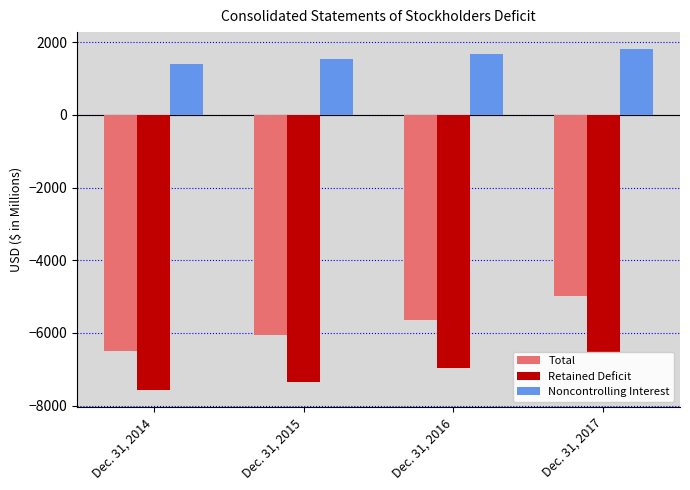

How many values in the Retained Deficit series are below -6968?

2